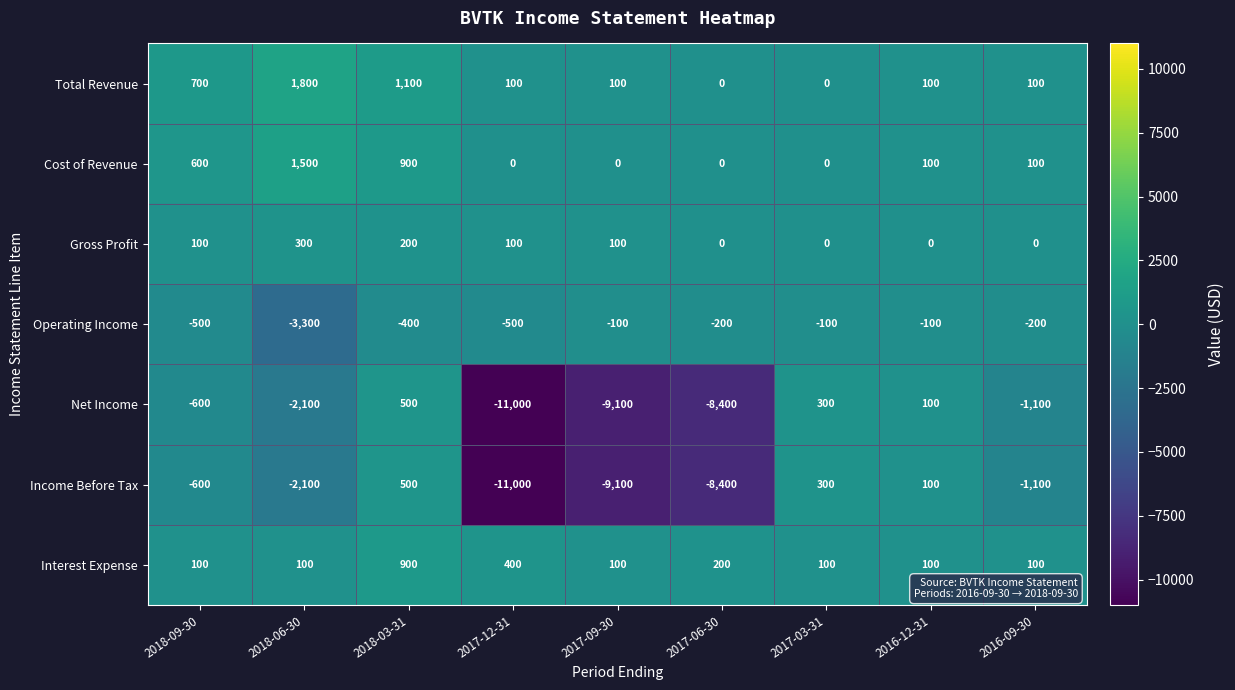

True or false: Net Income has a value of 175 at 2016-12-31.

False